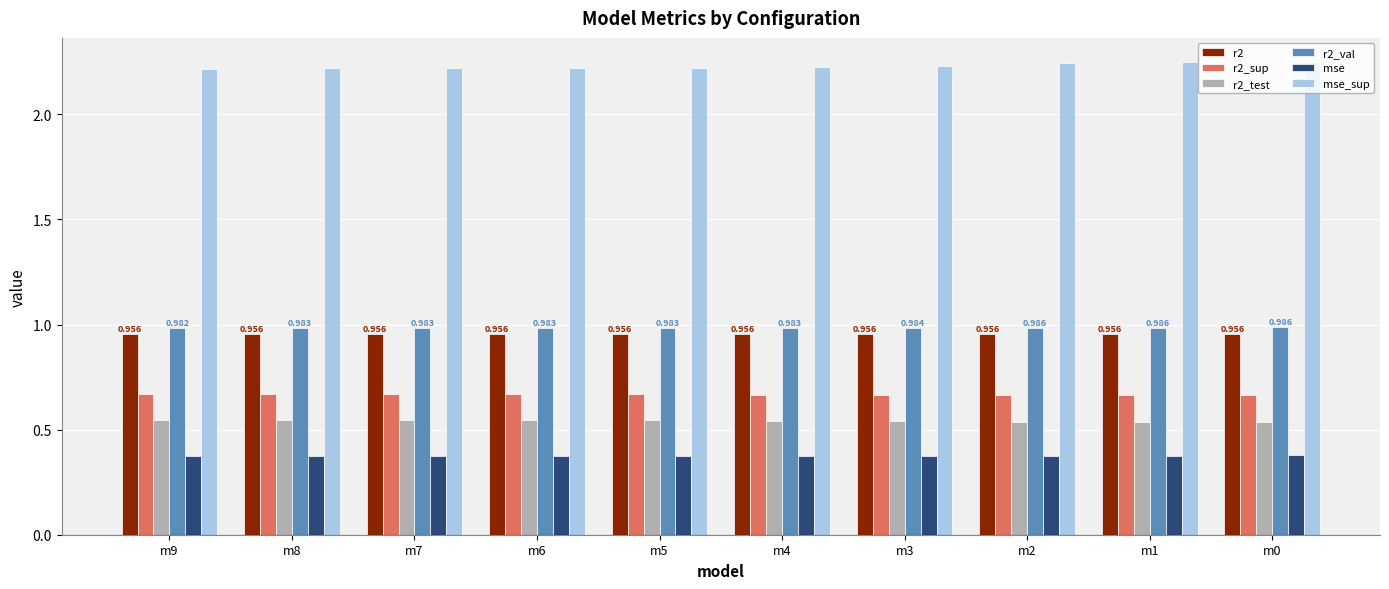

Is the value of r2_val at m8 greater than the value of mse at m4?

Yes